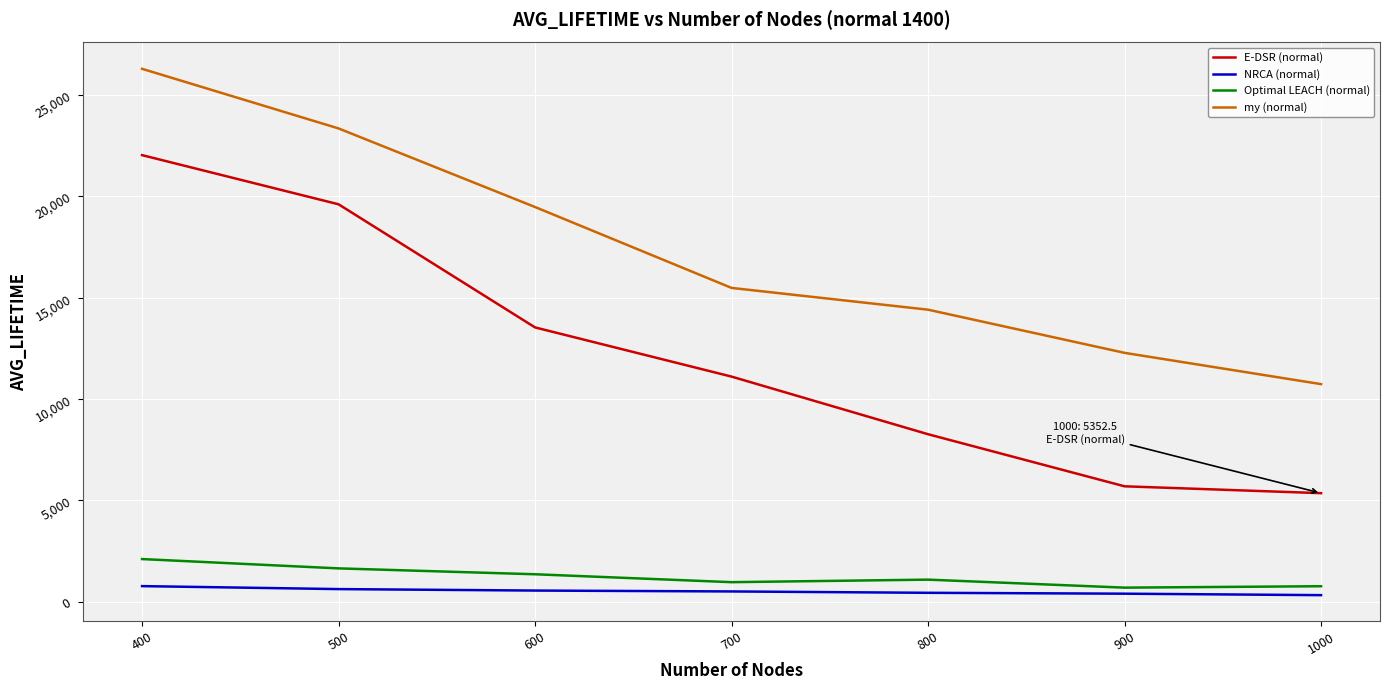

What value does the NRCA (normal) series have at 800?

436.2